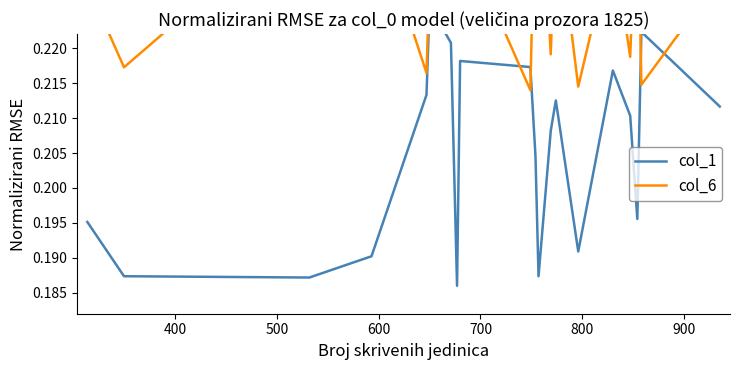

Which series has the largest range (max minus min)?

col_1